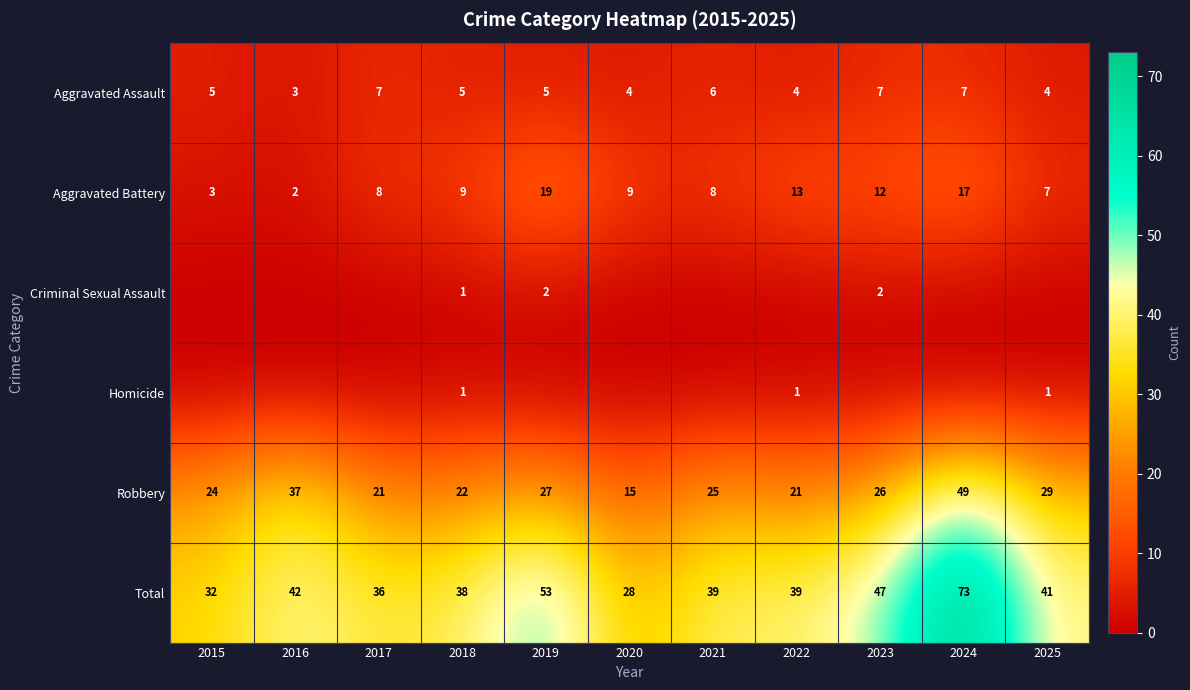

The Aggravated Battery series shows 3 at 2017. True or false?

False